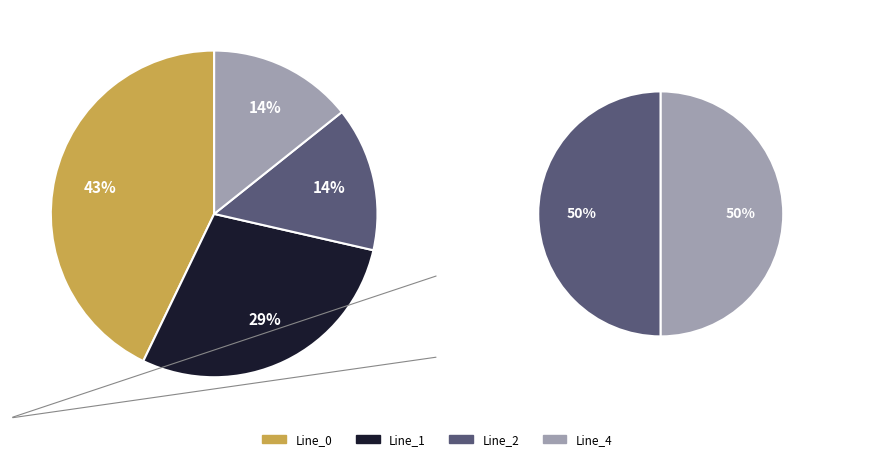

To the nearest percent, what is the average slice percentage?

25%